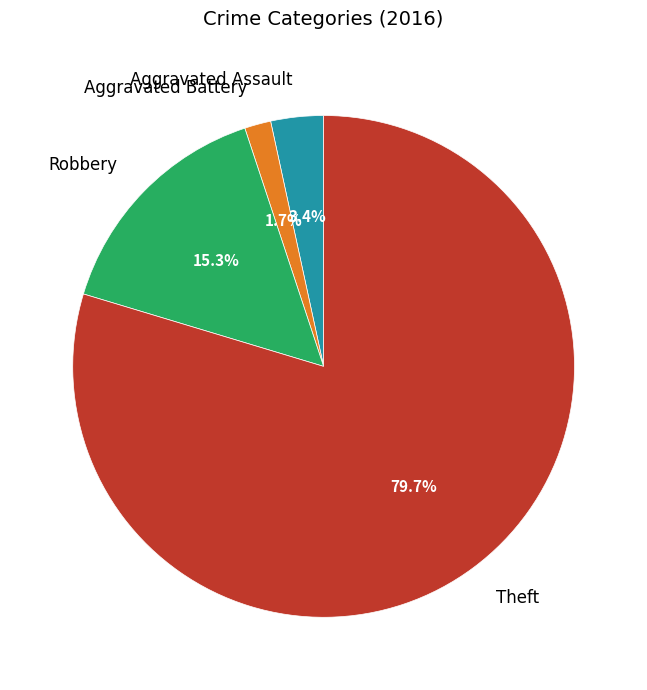

To the nearest percent, what is the average slice percentage?

25%